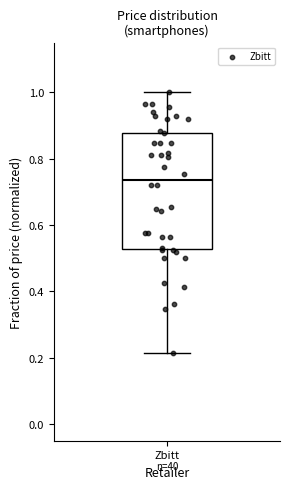

Transcribe this box plot: give where the median line is, the range the box spans, and where the two whiskers end, as read against the y-axis. The values are not printed on the chart, so give them approximately, as read against the axis.

median 0.74, box 0.52 to 0.88, whiskers 0.22 to 1.00